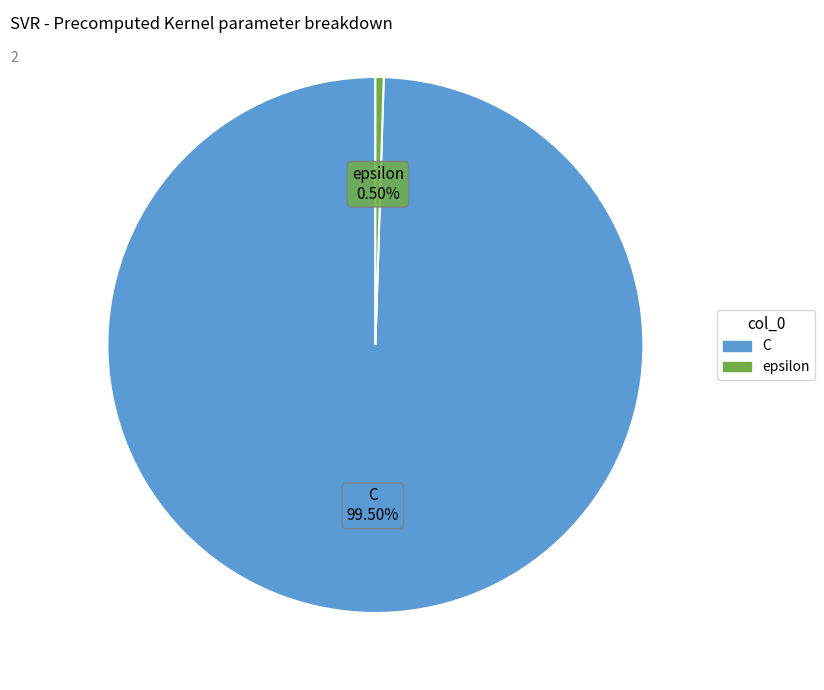

Rank the categories by value from lowest to highest.

epsilon, C